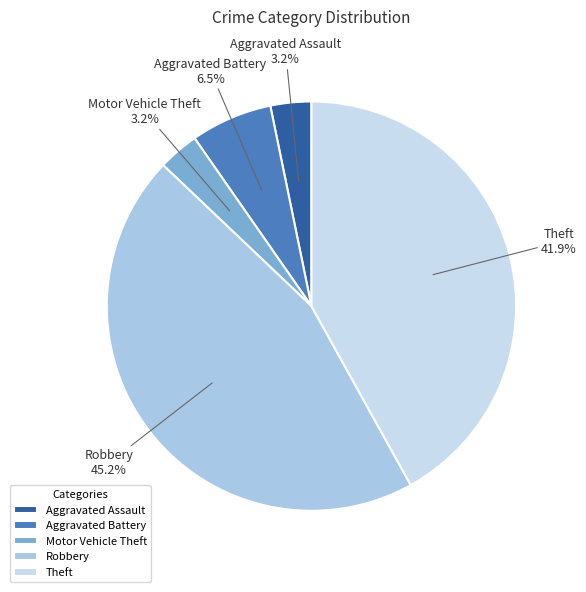

Which has a higher value, Aggravated Battery or Theft?

Theft